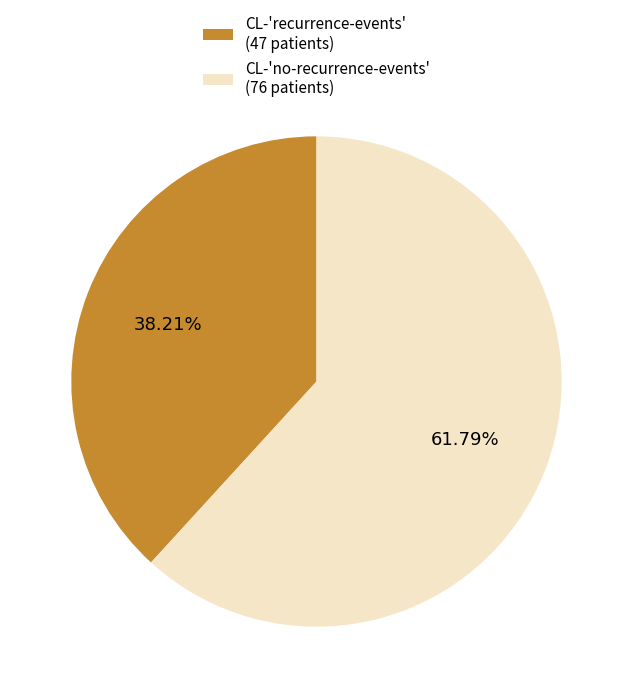

To the nearest percent, what percentage of the pie is CL-'recurrence-events'?

38%